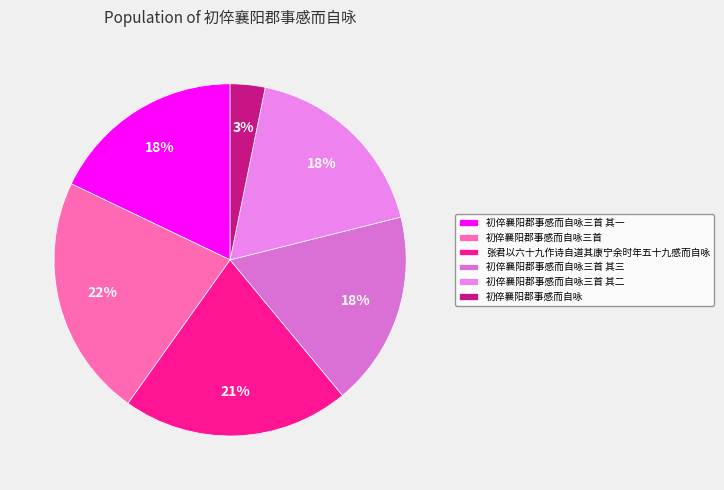

Approximately how many times larger is the value at 初倅襄阳郡事感而自咏三首 其三 compared to 初倅襄阳郡事感而自咏三首 其一?

1.0